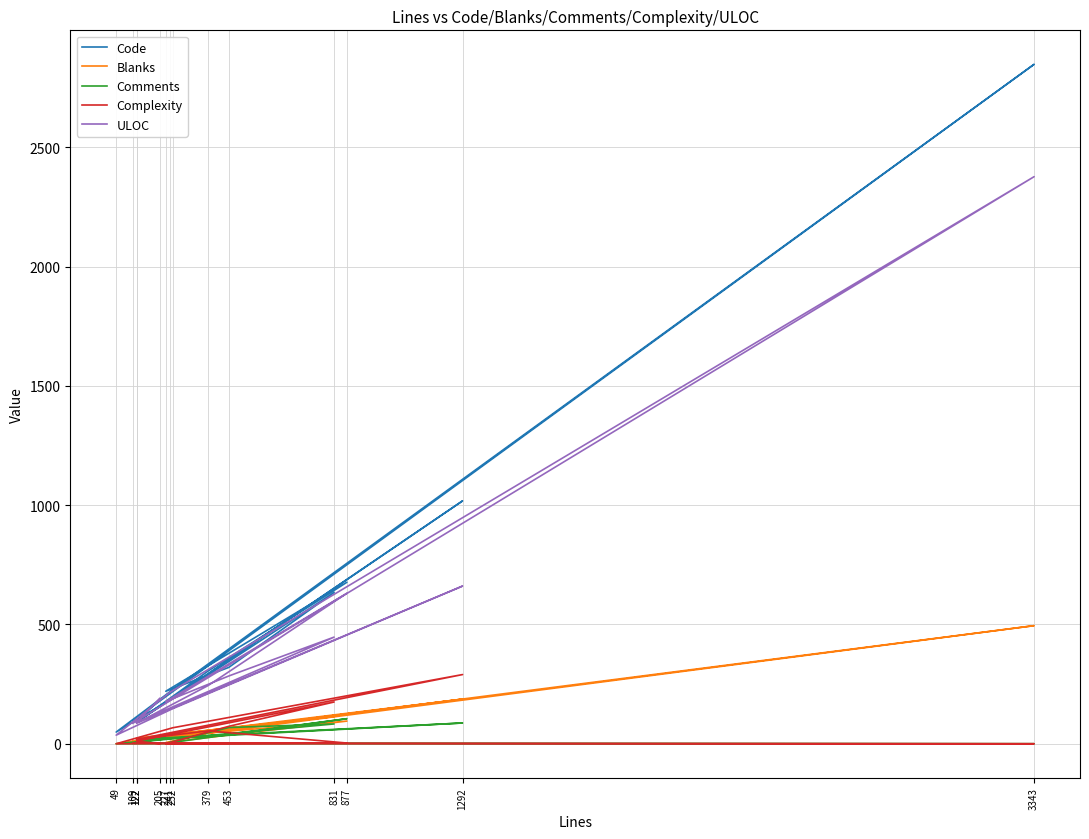

How many series are shown in this chart?

5